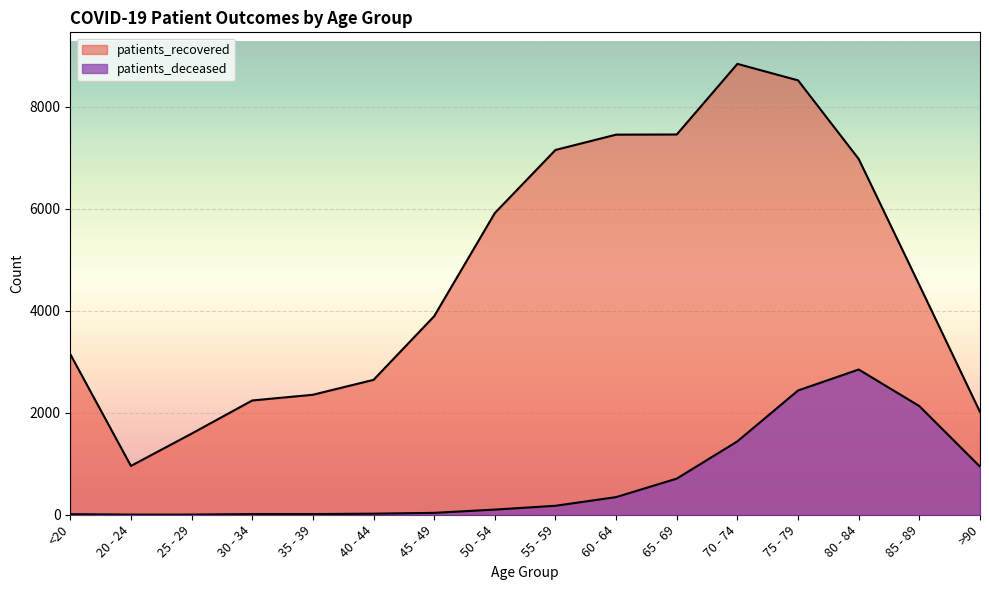

Rank the series by their maximum value, from lowest to highest.

patients_deceased, patients_recovered